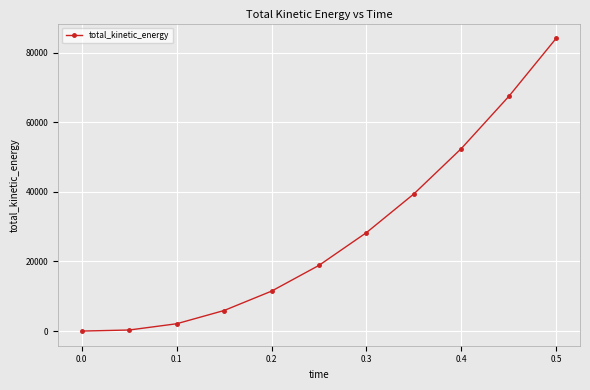

What is the difference between the maximum and second lowest values?

83862.2